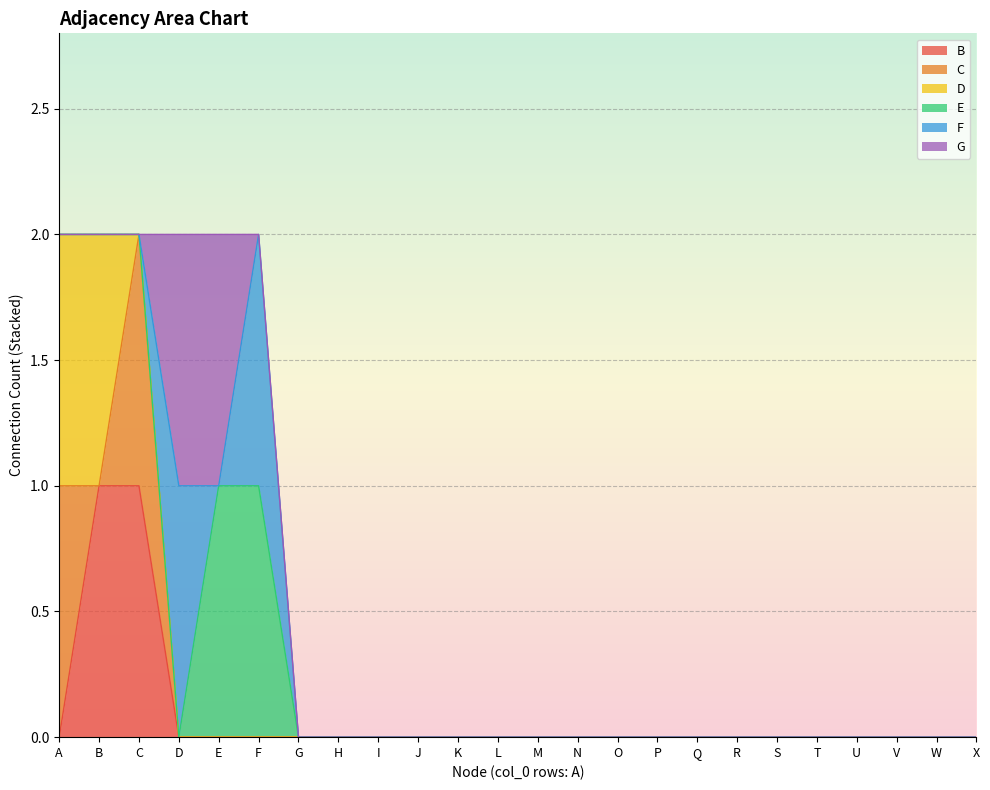

How many times do C and D cross each other?

1